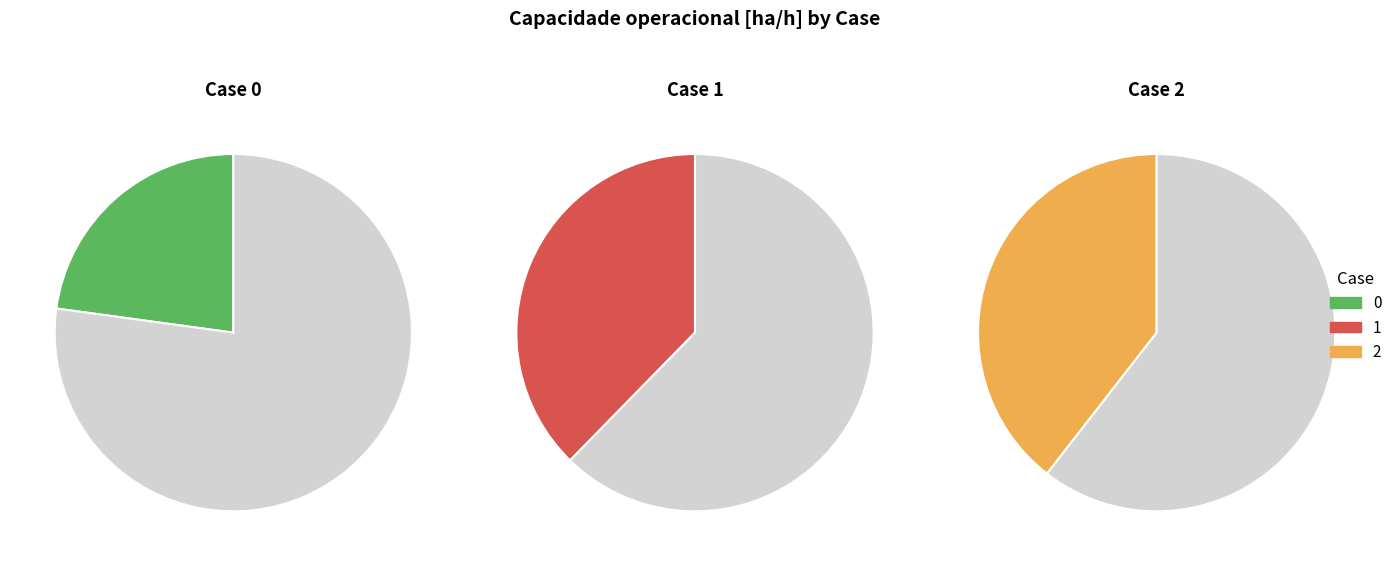

To the nearest percent, what is the difference between the 2 and 0 slice percentages?

17%